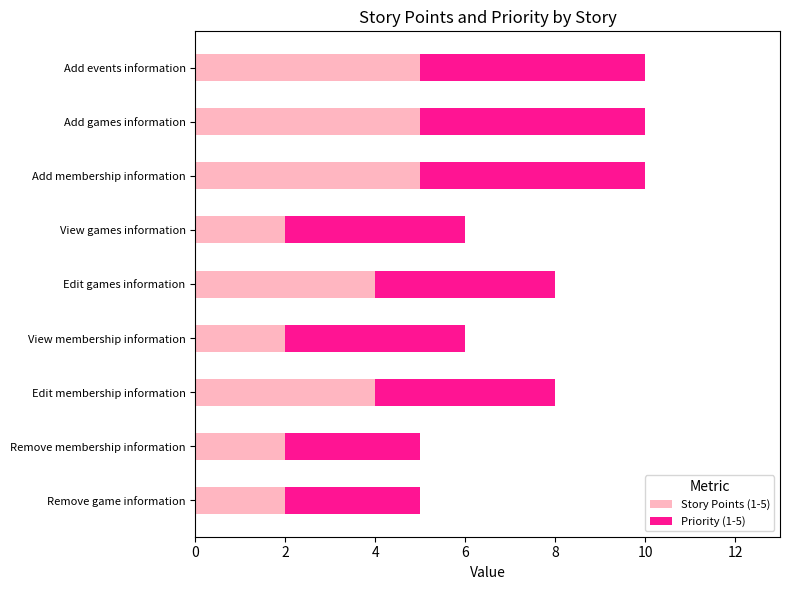

What is the total value across all series at Edit membership information?

8